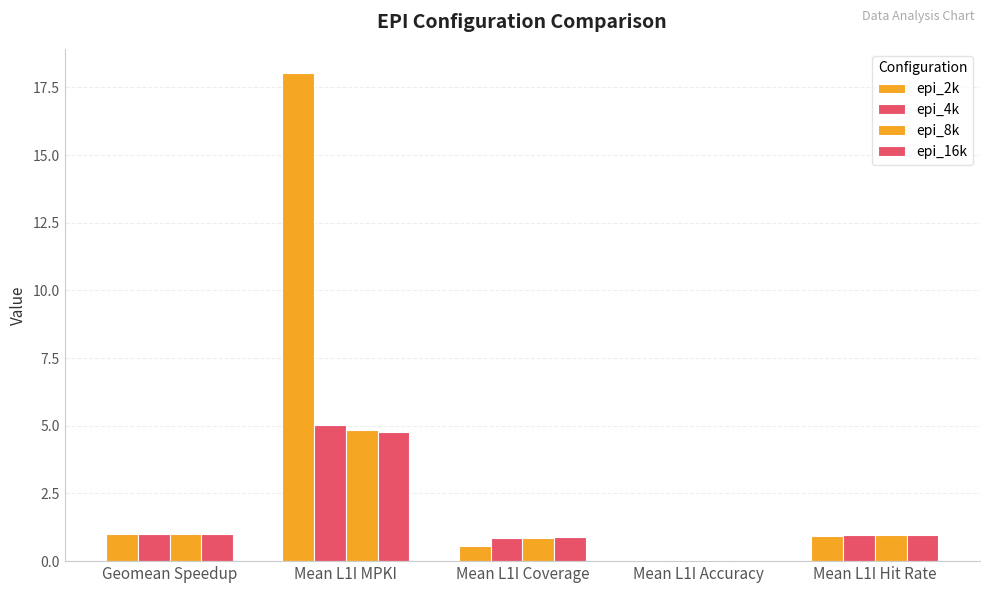

Where is epi_16k nearest to the value 2?

Geomean Speedup